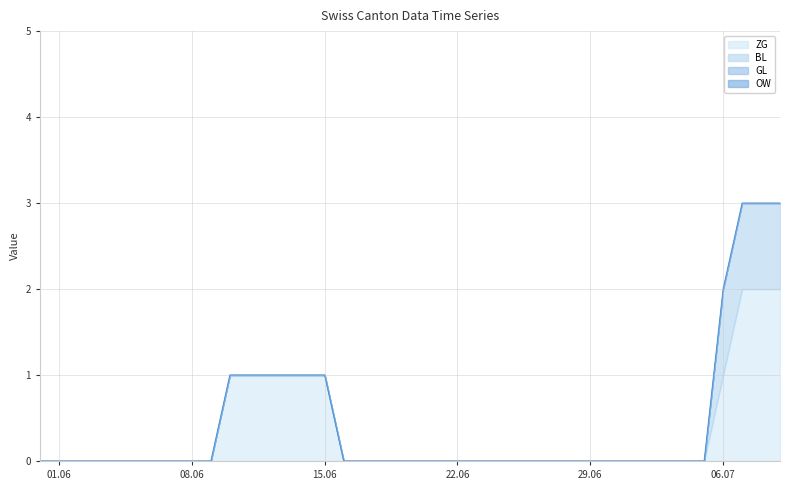

Reading left to right, extract all data points from this chart.

ZG: 2020-05-31=0	2020-06-01=0	2020-06-02=0	2020-06-03=0	2020-06-04=0	2020-06-05=0	2020-06-06=0	2020-06-07=0	2020-06-08=0	2020-06-09=0	2020-06-10=1	2020-06-11=1	2020-06-12=1	2020-06-13=1	2020-06-14=1	2020-06-15=1	2020-06-16=0	2020-06-17=0	2020-06-18=0	2020-06-19=0	2020-06-20=0	2020-06-21=0	2020-06-22=0	2020-06-23=0	2020-06-24=0	2020-06-25=0	2020-06-26=0	2020-06-27=0	2020-06-28=0	2020-06-29=0	2020-06-30=0	2020-07-01=0	2020-07-02=0	2020-07-03=0	2020-07-04=0	2020-07-05=0	2020-07-06=1	2020-07-07=2	2020-07-08=2	2020-07-09=2
BL: 2020-05-31=0	2020-06-01=0	2020-06-02=0	2020-06-03=0	2020-06-04=0	2020-06-05=0	2020-06-06=0	2020-06-07=0	2020-06-08=0	2020-06-09=0	2020-06-10=0	2020-06-11=0	2020-06-12=0	2020-06-13=0	2020-06-14=0	2020-06-15=0	2020-06-16=0	2020-06-17=0	2020-06-18=0	2020-06-19=0	2020-06-20=0	2020-06-21=0	2020-06-22=0	2020-06-23=0	2020-06-24=0	2020-06-25=0	2020-06-26=0	2020-06-27=0	2020-06-28=0	2020-06-29=0	2020-06-30=0	2020-07-01=0	2020-07-02=0	2020-07-03=0	2020-07-04=0	2020-07-05=0	2020-07-06=1	2020-07-07=1	2020-07-08=1	2020-07-09=1
GL: 2020-05-31=0	2020-06-01=0	2020-06-02=0	2020-06-03=0	2020-06-04=0	2020-06-05=0	2020-06-06=0	2020-06-07=0	2020-06-08=0	2020-06-09=0	2020-06-10=0	2020-06-11=0	2020-06-12=0	2020-06-13=0	2020-06-14=0	2020-06-15=0	2020-06-16=0	2020-06-17=0	2020-06-18=0	2020-06-19=0	2020-06-20=0	2020-06-21=0	2020-06-22=0	2020-06-23=0	2020-06-24=0	2020-06-25=0	2020-06-26=0	2020-06-27=0	2020-06-28=0	2020-06-29=0	2020-06-30=0	2020-07-01=0	2020-07-02=0	2020-07-03=0	2020-07-04=0	2020-07-05=0	2020-07-06=0	2020-07-07=0	2020-07-08=0	2020-07-09=0
OW: 2020-05-31=0	2020-06-01=0	2020-06-02=0	2020-06-03=0	2020-06-04=0	2020-06-05=0	2020-06-06=0	2020-06-07=0	2020-06-08=0	2020-06-09=0	2020-06-10=0	2020-06-11=0	2020-06-12=0	2020-06-13=0	2020-06-14=0	2020-06-15=0	2020-06-16=0	2020-06-17=0	2020-06-18=0	2020-06-19=0	2020-06-20=0	2020-06-21=0	2020-06-22=0	2020-06-23=0	2020-06-24=0	2020-06-25=0	2020-06-26=0	2020-06-27=0	2020-06-28=0	2020-06-29=0	2020-06-30=0	2020-07-01=0	2020-07-02=0	2020-07-03=0	2020-07-04=0	2020-07-05=0	2020-07-06=0	2020-07-07=0	2020-07-08=0	2020-07-09=0